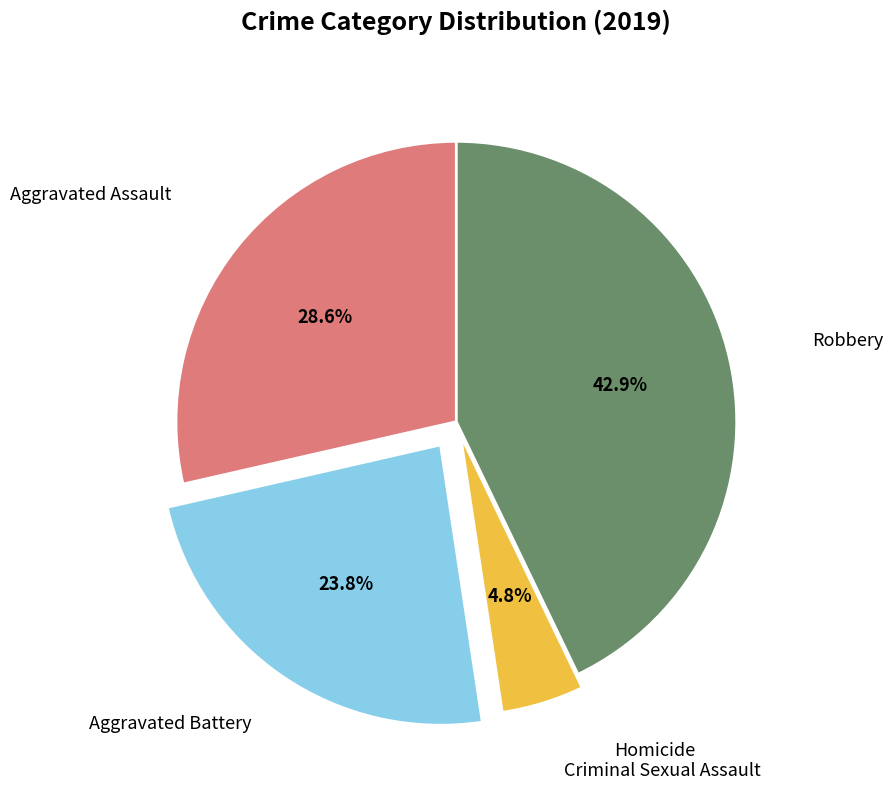

To the nearest percent, what portion does Aggravated Battery represent?

24%